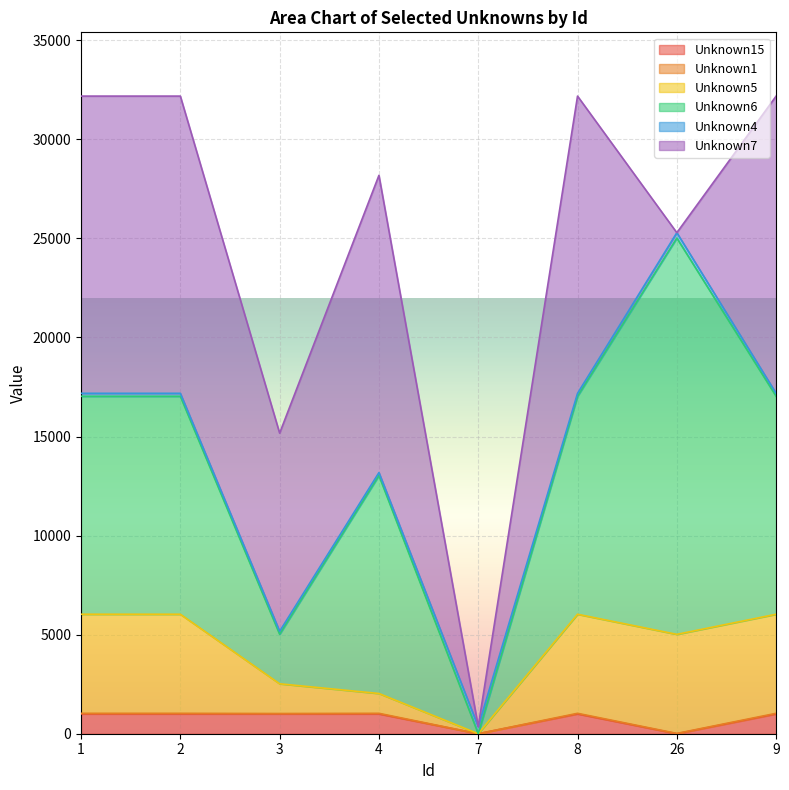

Count the Unknown1 values in the range 20 to 30.

6